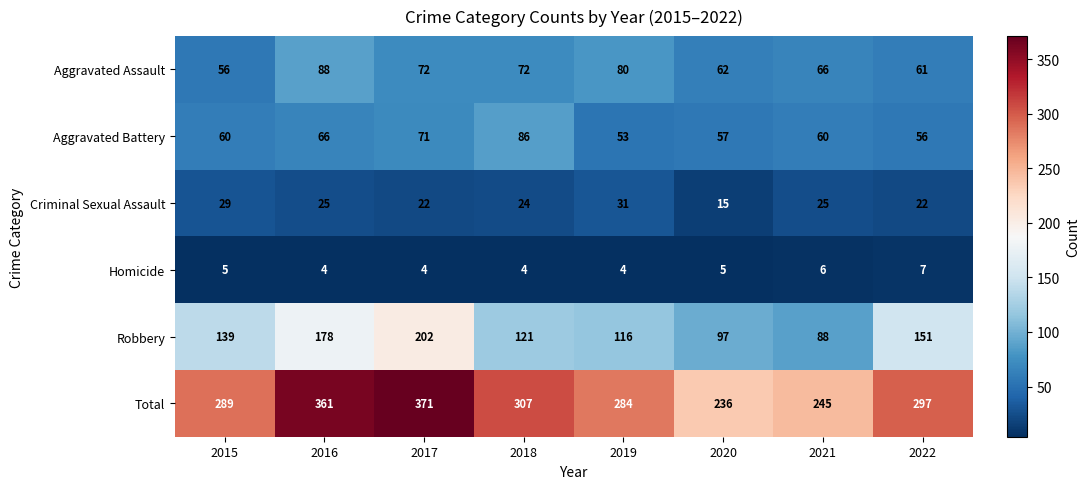

What is the difference between the second highest and second lowest values in the Robbery series?

81